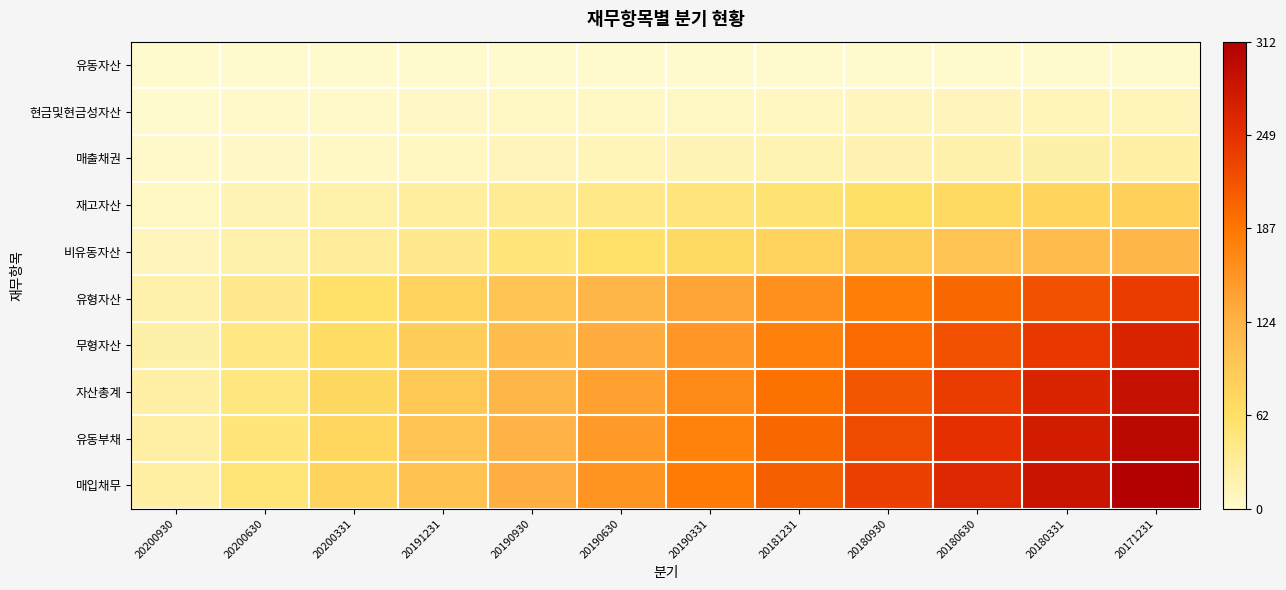

Reading left to right, what are all the values shown in this chart?

유동자산: 20200930=0	20200630=0	20200331=0	20191231=0	20190930=0	20190630=0	20190331=0	20181231=0	20180930=0	20180630=0	20180331=0	20171231=0
현금및현금성자산: 20200930=1	20200630=2	20200331=3	20191231=4	20190930=5	20190630=6	20190331=7	20181231=8	20180930=9	20180630=10	20180331=11	20171231=12
매출채권: 20200930=2	20200630=4	20200331=6	20191231=8	20190930=10	20190630=12	20190331=14	20181231=16	20180930=18	20180630=20	20180331=22	20171231=24
재고자산: 20200930=7	20200630=14	20200331=21	20191231=28	20190930=35	20190630=42	20190331=49	20181231=56	20180930=63	20180630=70	20180331=77	20171231=84
비유동자산: 20200930=10	20200630=20	20200331=30	20191231=40	20190930=50	20190630=60	20190331=70	20181231=80	20180930=90	20180630=100	20180331=110	20171231=120
유형자산: 20200930=20	20200630=40	20200331=60	20191231=80	20190930=100	20190630=120	20190331=140	20181231=160	20180930=180	20180630=200	20180331=220	20171231=240
무형자산: 20200930=22	20200630=44	20200331=66	20191231=88	20190930=110	20190630=132	20190331=154	20181231=176	20180930=198	20180630=220	20180331=242	20171231=264
자산총계: 20200930=24	20200630=48	20200331=72	20191231=96	20190930=120	20190630=144	20190331=168	20181231=192	20180930=216	20180630=240	20180331=264	20171231=288
유동부채: 20200930=25	20200630=50	20200331=75	20191231=100	20190930=125	20190630=150	20190331=175	20181231=200	20180930=225	20180630=250	20180331=275	20171231=300
매입채무: 20200930=26	20200630=52	20200331=78	20191231=104	20190930=130	20190630=156	20190331=182	20181231=208	20180930=234	20180630=260	20180331=286	20171231=312